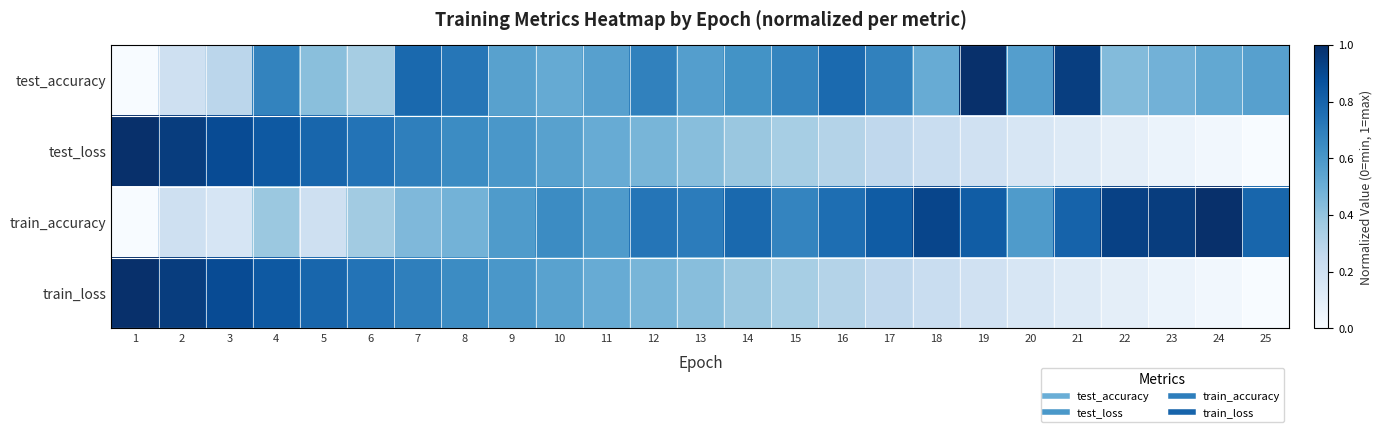

Which category has the lowest value across all series?

1